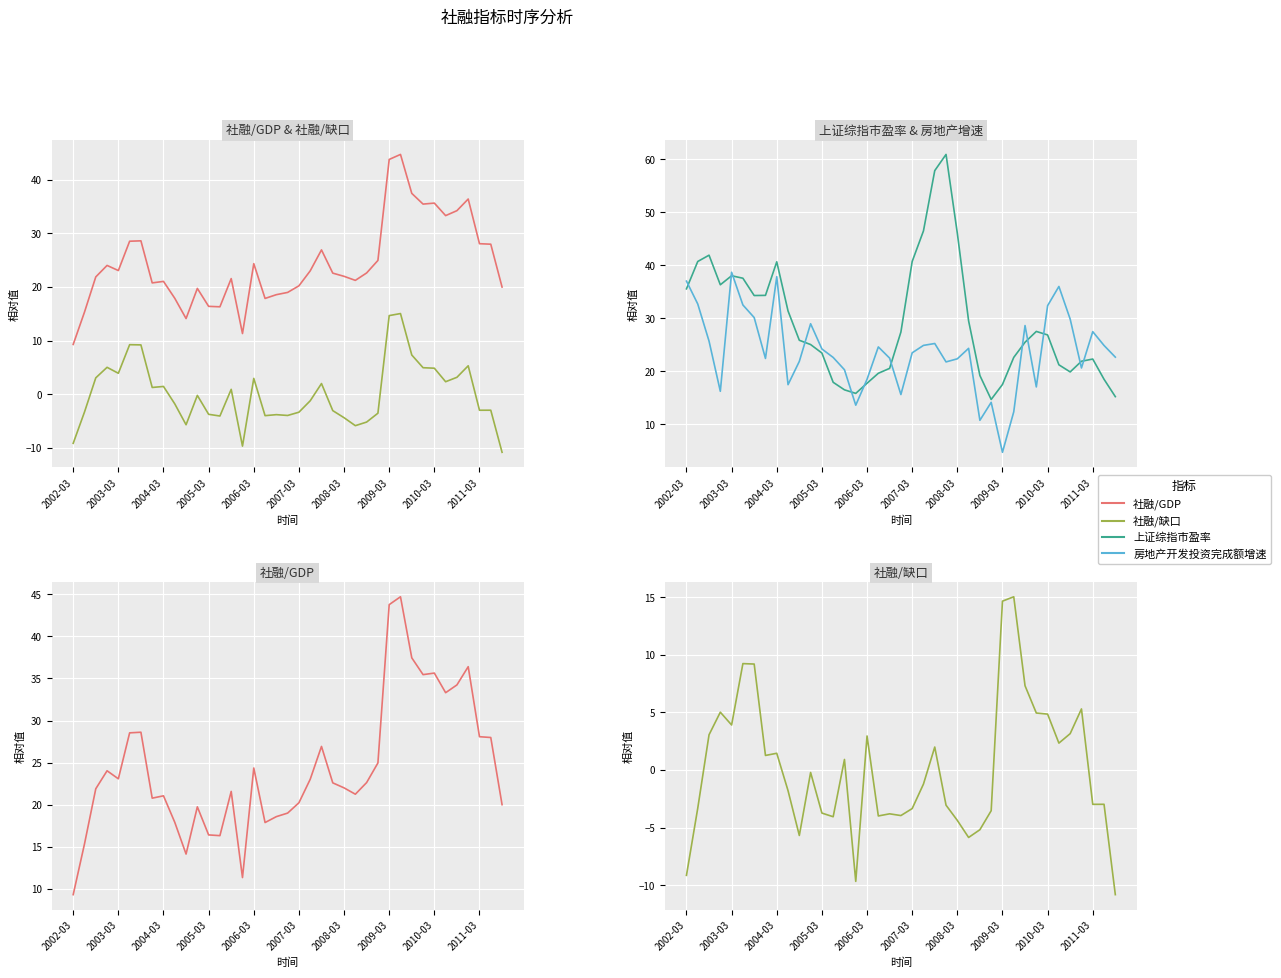

What is the highest value of the 上证综指市盈率 series?

60.9